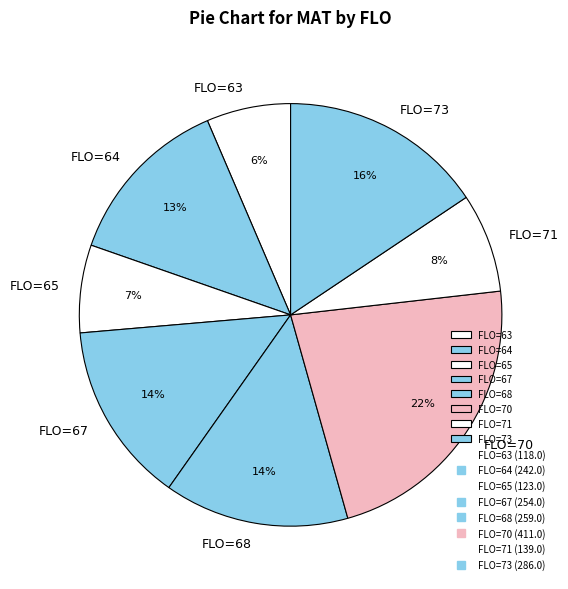

Approximately how many times larger is the value at FLO=65 compared to FLO=73?

0.4